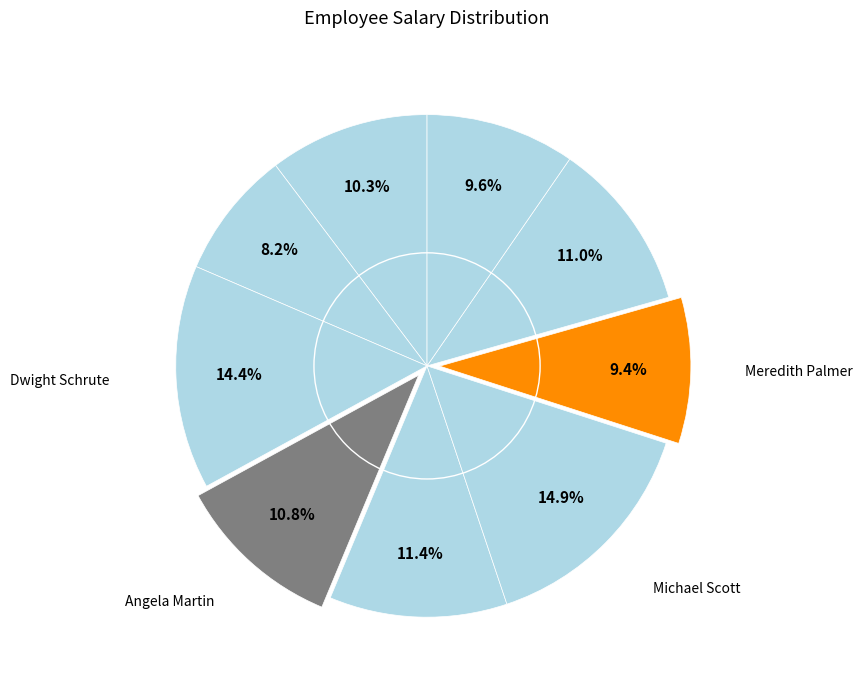

What is the largest slice in the pie chart?

Michael Scott